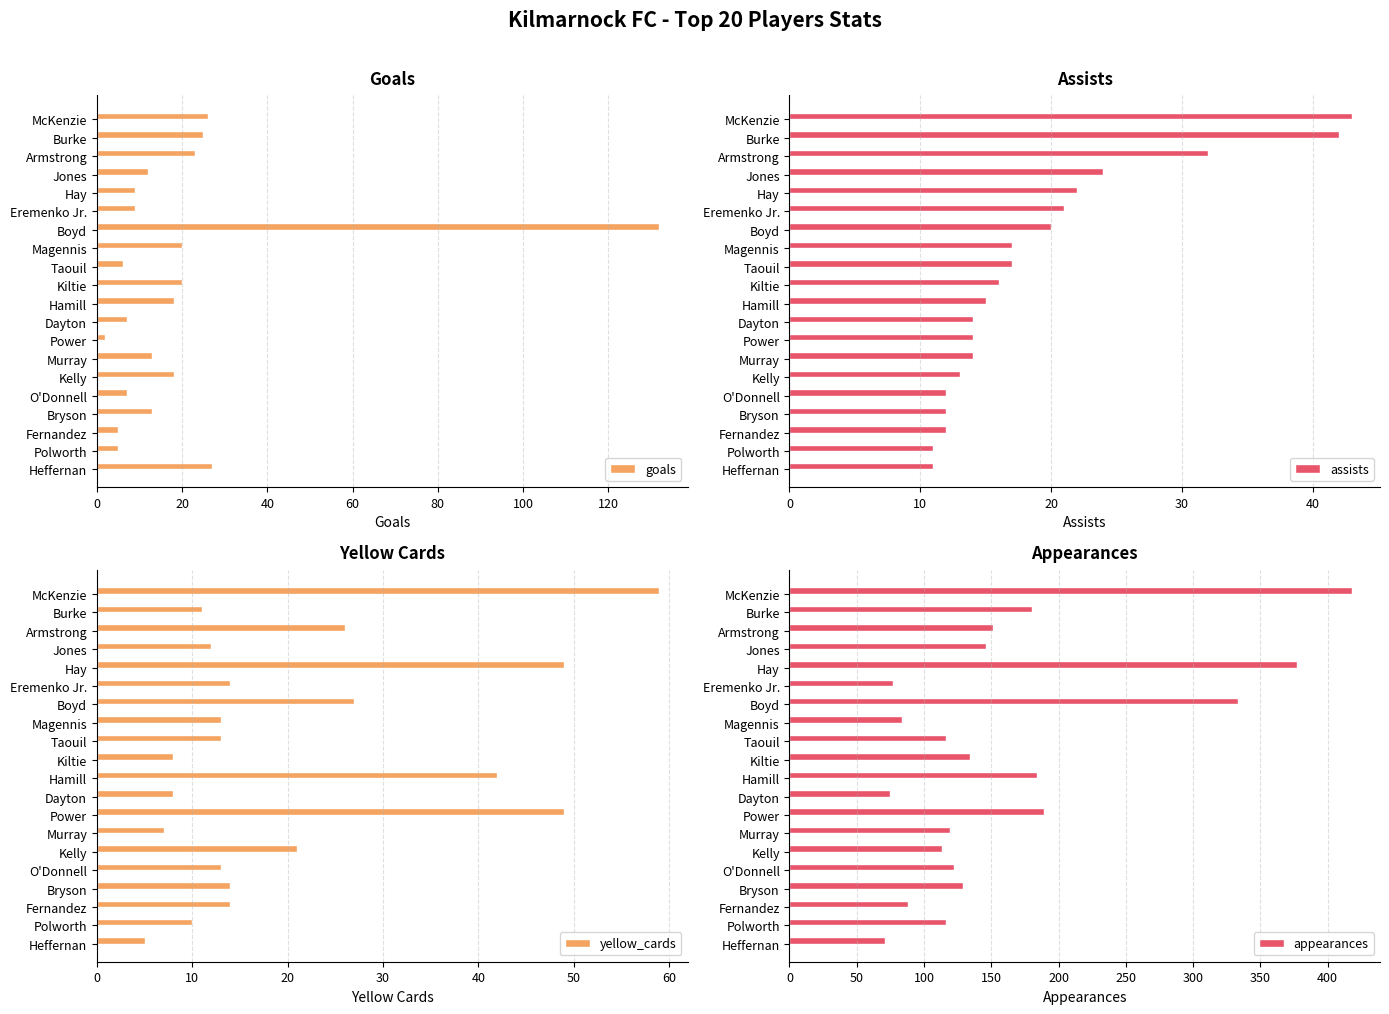

How many bars are there in each group?

4